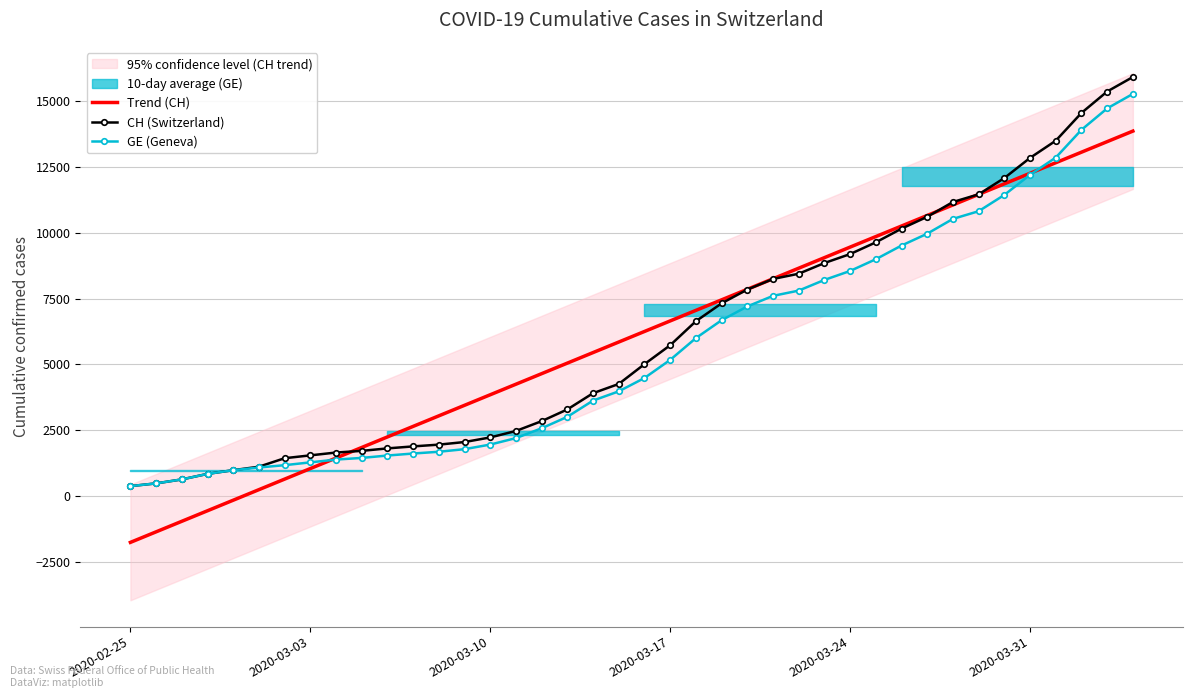

What is the highest value of the GE (Geneva) series?

15284.0